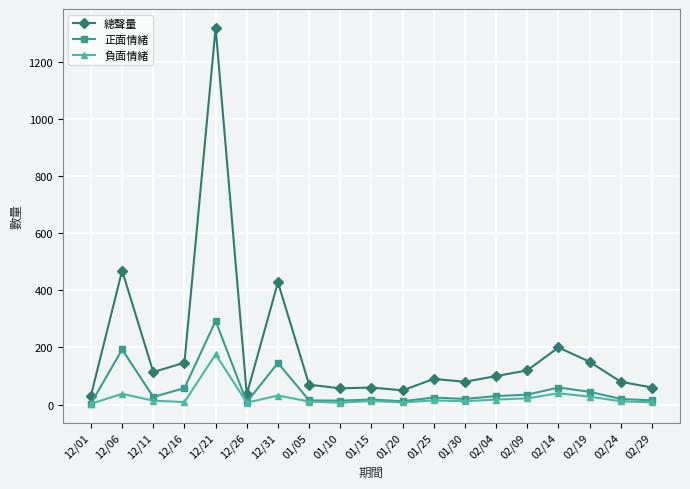

List the series in order of their overall mean, highest first.

總聲量, 正面情緒, 負面情緒